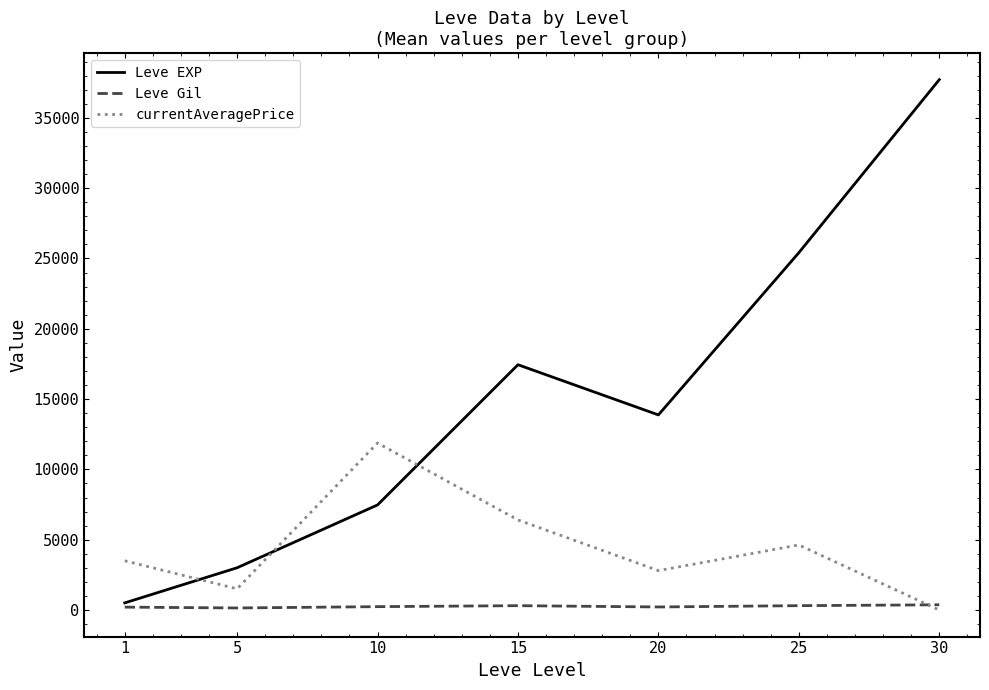

List the series in order of their overall mean, highest first.

Leve EXP, currentAveragePrice, Leve Gil